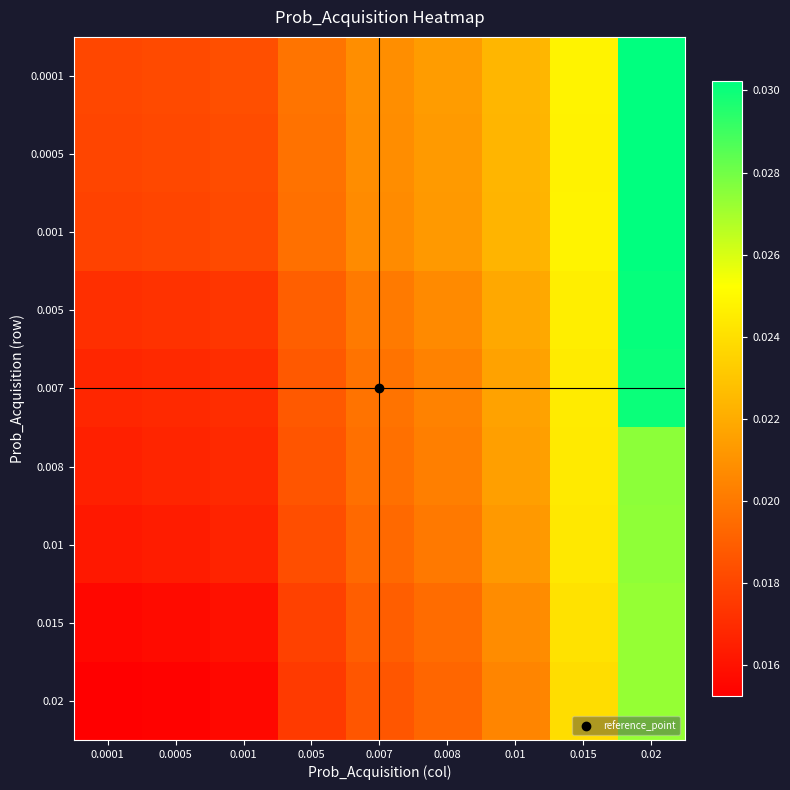

At which category does the chart reach its minimum across all series?

0.0001